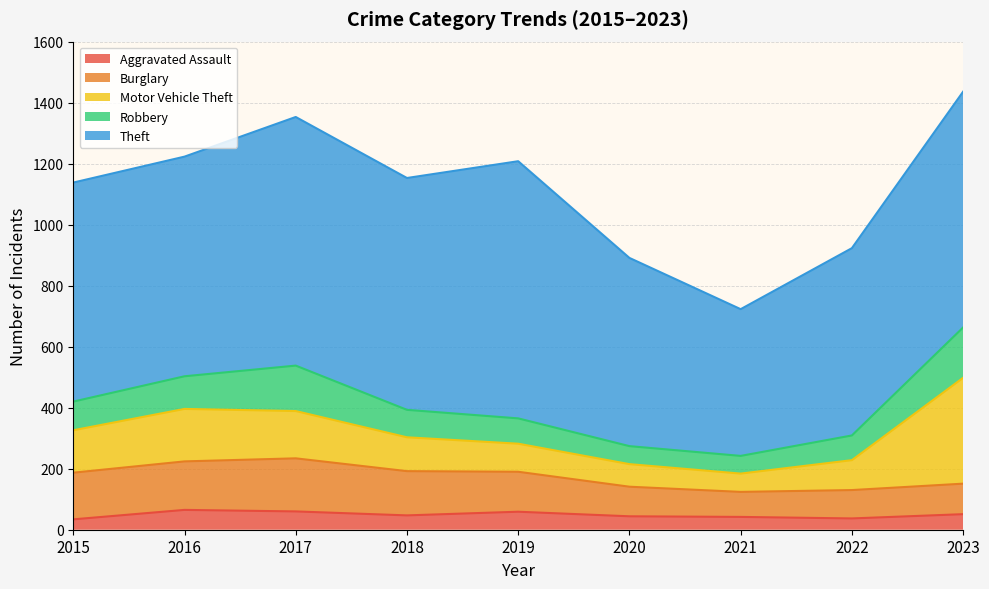

What are all the series names shown in the legend?

Aggravated Assault, Burglary, Motor Vehicle Theft, Robbery, Theft